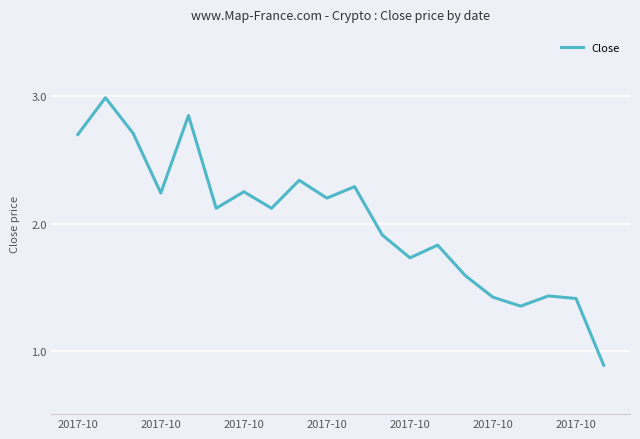

What is the difference between the maximum and minimum values?

2.1